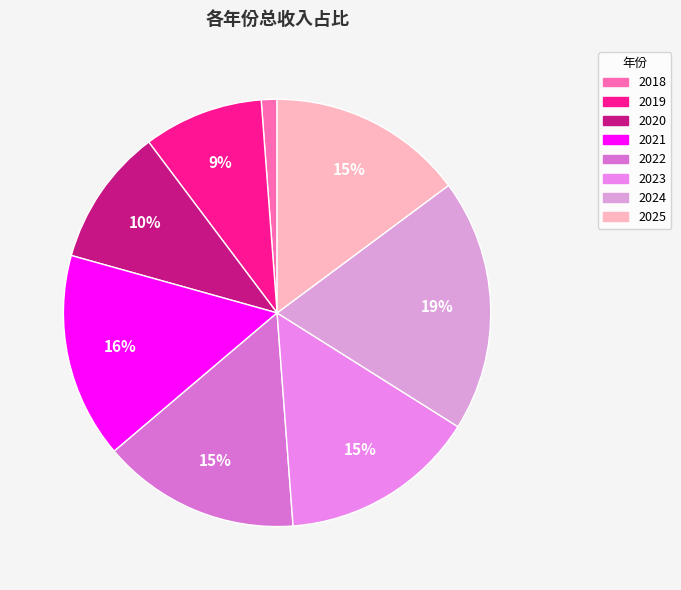

What is the change in value from 2019 to 2023?

+183667.8